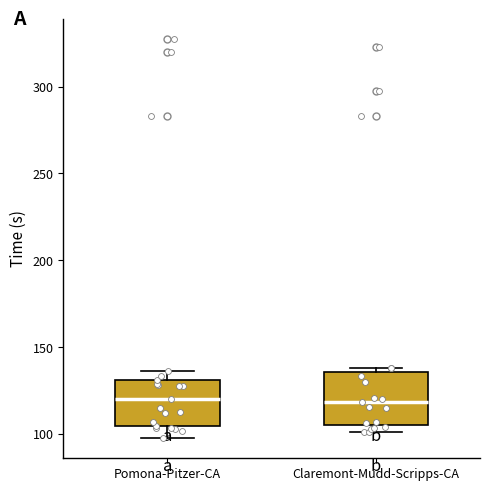

Reading left to right, transcribe this box plot: for each box, give where its median line is, the range the box spans, and where its two whiskers end, as read against the y-axis. The values are not printed on the chart, so give them approximately, as read against the axis.

Pomona-Pitzer-CA: median 120, box 105 to 130, whiskers 100 to 135
Claremont-Mudd-Scripps-CA: median 120, box 105 to 135, whiskers 100 to 140